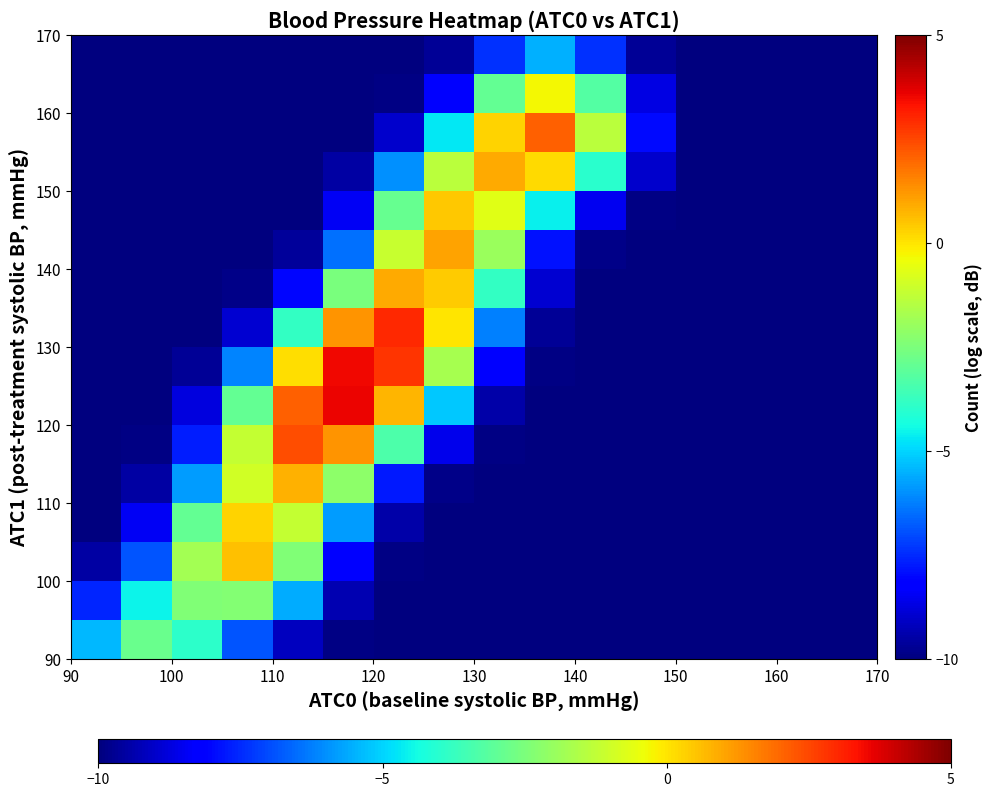

At how many categories does at least one series exceed 2?

4